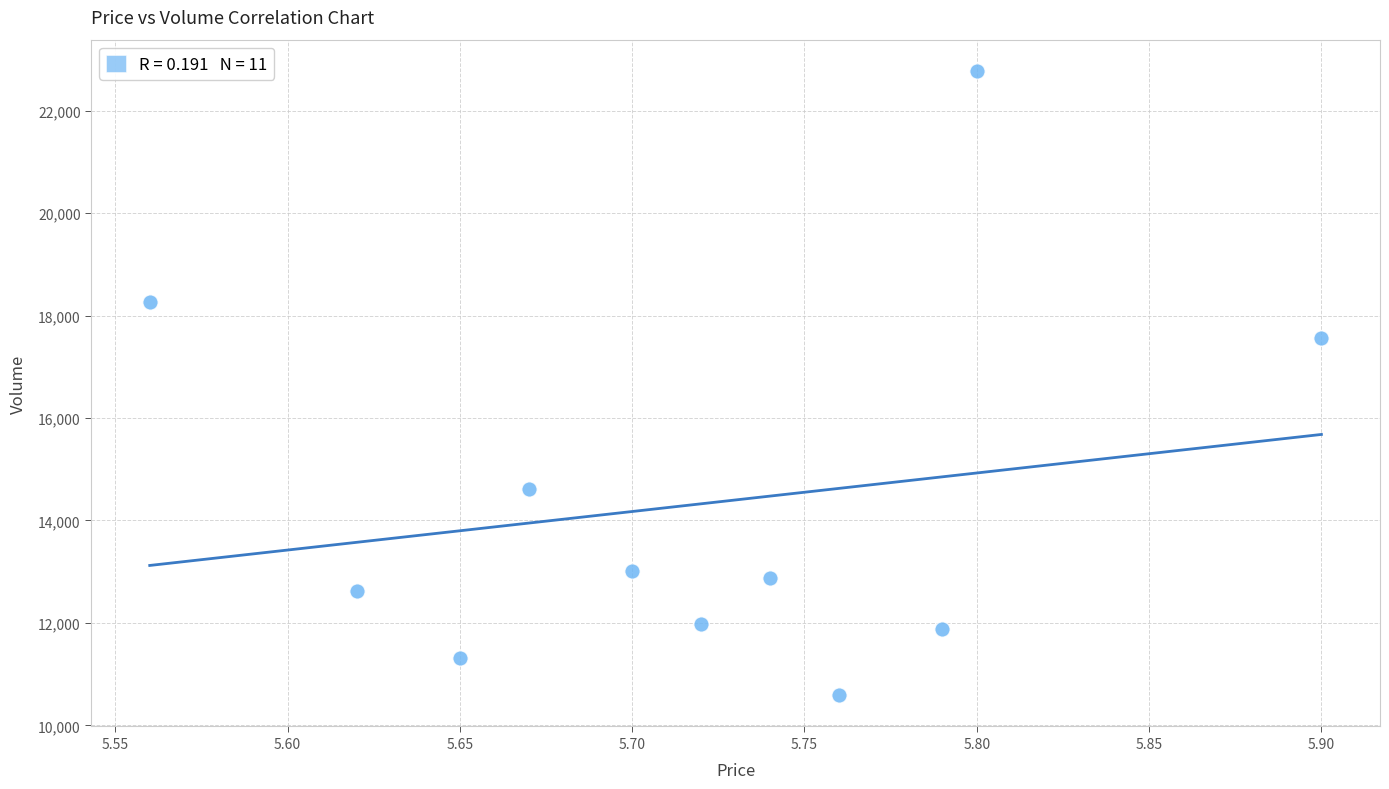

What Y value in the scatter plot is closest to 16682?

17562